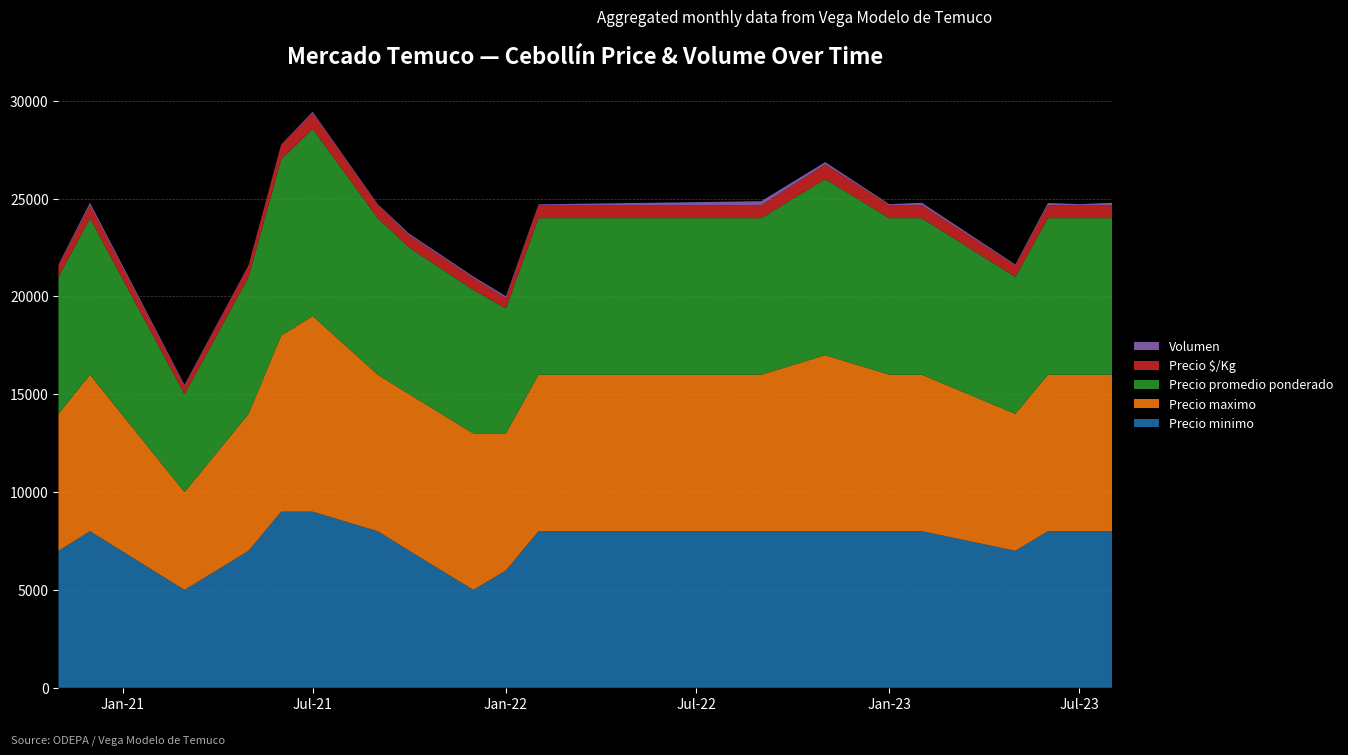

Reading left to right, extract all data points from this chart.

Precio minimo: 2020-11=7000	2020-12=8000	2021-03=5000	2021-05=7000	2021-06=9000	2021-07=9000	2021-09=8000	2021-10=7000	2021-12=5000	2022-01=6000	2022-02=8000	2022-09=8000	2022-11=8000	2023-01=8000	2023-02=8000	2023-05=7000	2023-06=8000	2023-07=8000	2023-08=8000
Precio maximo: 2020-11=7000	2020-12=8000	2021-03=5000	2021-05=7000	2021-06=9000	2021-07=10000	2021-09=8000	2021-10=8000	2021-12=8000	2022-01=7000	2022-02=8000	2022-09=8000	2022-11=9000	2023-01=8000	2023-02=8000	2023-05=7000	2023-06=8000	2023-07=8000	2023-08=8000
Precio promedio ponderado: 2020-11=7000	2020-12=8000	2021-03=5000	2021-05=7000	2021-06=9000	2021-07=9571	2021-09=8000	2021-10=7500	2021-12=7333	2022-01=6389	2022-02=8000	2022-09=8000	2022-11=9000	2023-01=8000	2023-02=8000	2023-05=7000	2023-06=8000	2023-07=8000	2023-08=8000
Precio $/Kg: 2020-11=583	2020-12=667	2021-03=417	2021-05=583	2021-06=750	2021-07=798	2021-09=667	2021-10=625	2021-12=611	2022-01=532	2022-02=667	2022-09=667	2022-11=750	2023-01=667	2023-02=667	2023-05=583	2023-06=667	2023-07=667	2023-08=667
Volumen: 2020-11=50	2020-12=125	2021-03=70	2021-05=25	2021-06=20	2021-07=70	2021-09=50	2021-10=80	2021-12=75	2022-01=90	2022-02=40	2022-09=200	2022-11=115	2023-01=50	2023-02=120	2023-05=50	2023-06=110	2023-07=50	2023-08=120